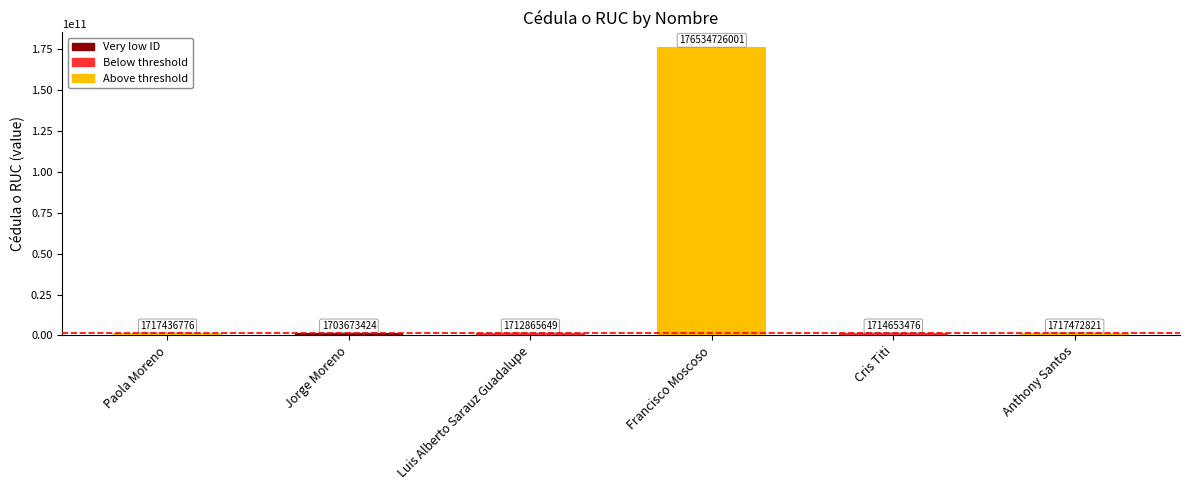

What is the difference between the values at Francisco Moscoso and Luis Alberto Sarauz Guadalupe?

174821860352